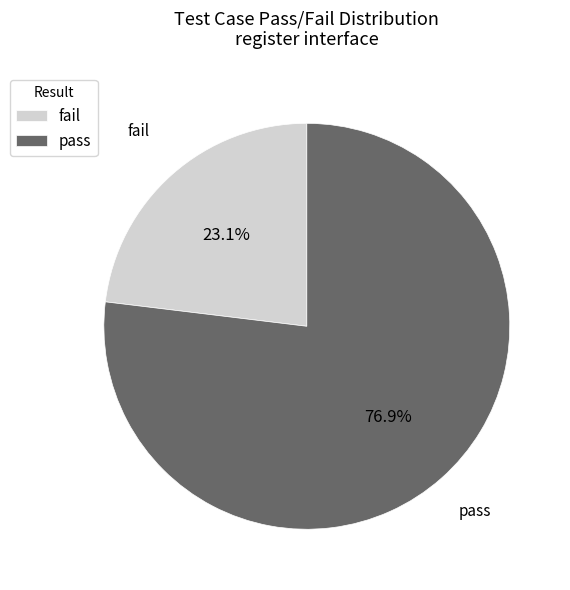

Approximately how many times larger is the value at fail compared to pass?

0.3